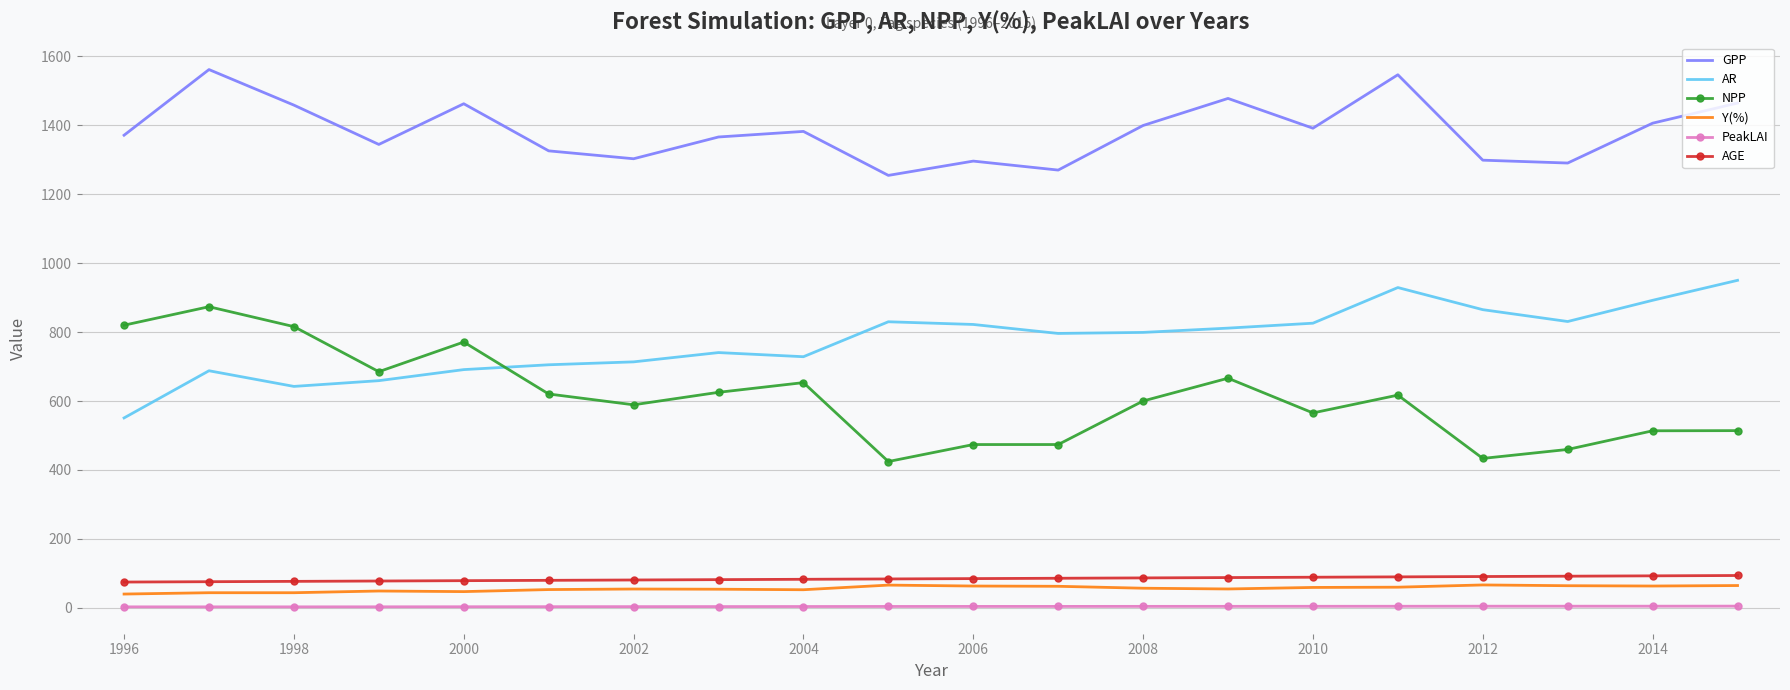

True or false: NPP and AGE cross at least once.

False